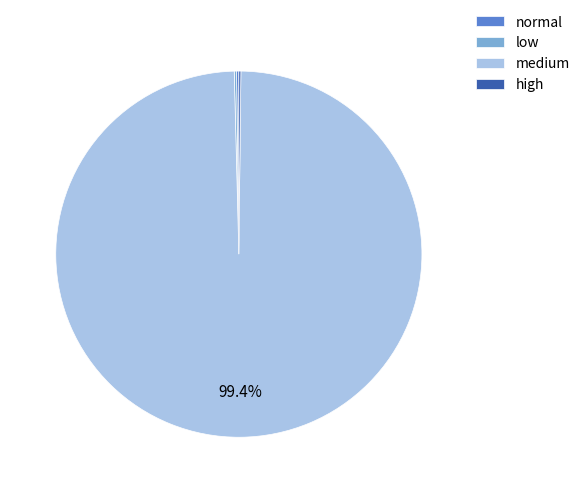

What is the largest slice in the pie chart?

medium